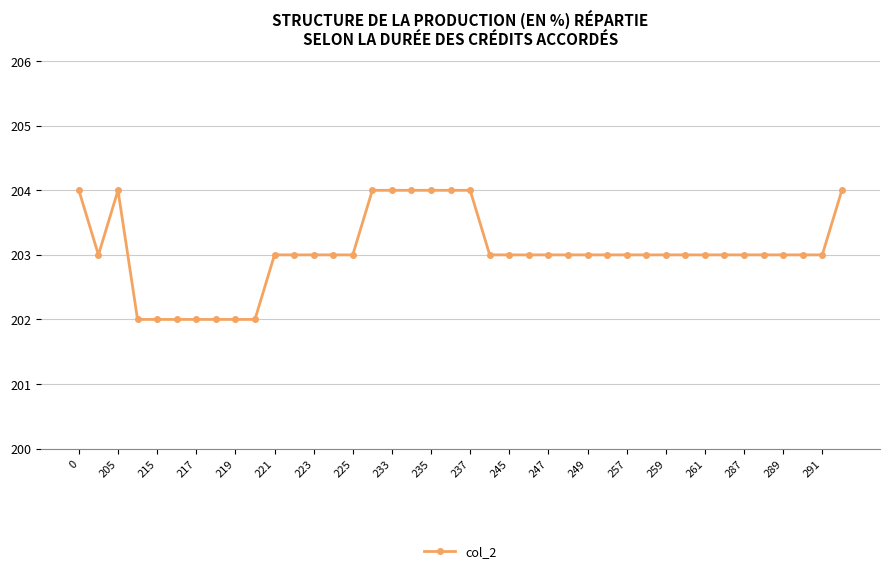

What is the value of the 36th point from the left?

203